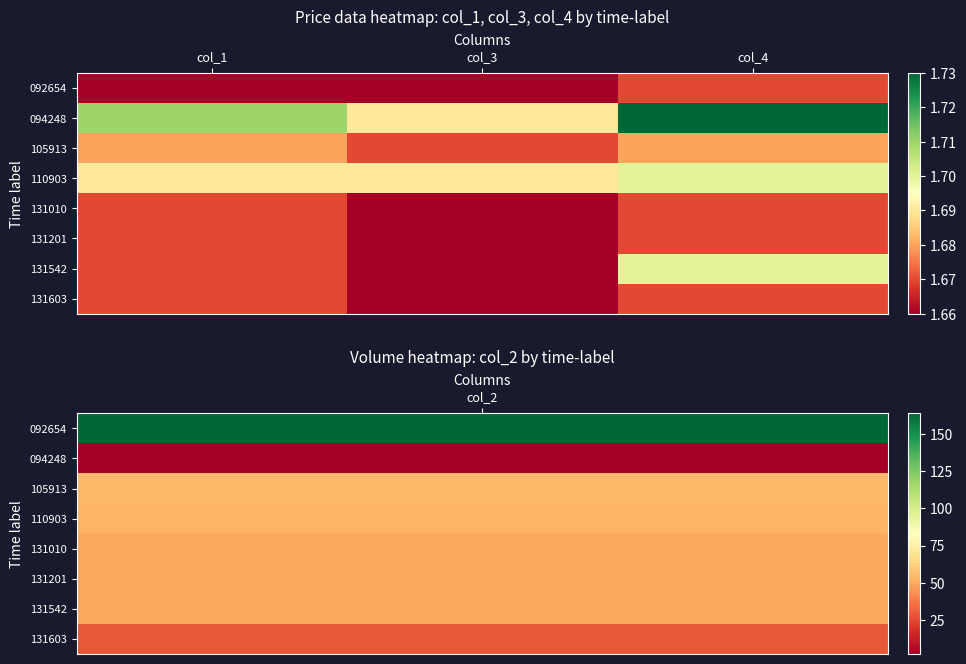

What is the total value across all series at col_3?

13.3